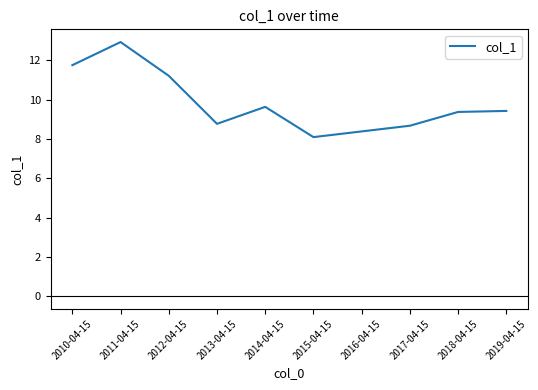

How many values are below 9?

4